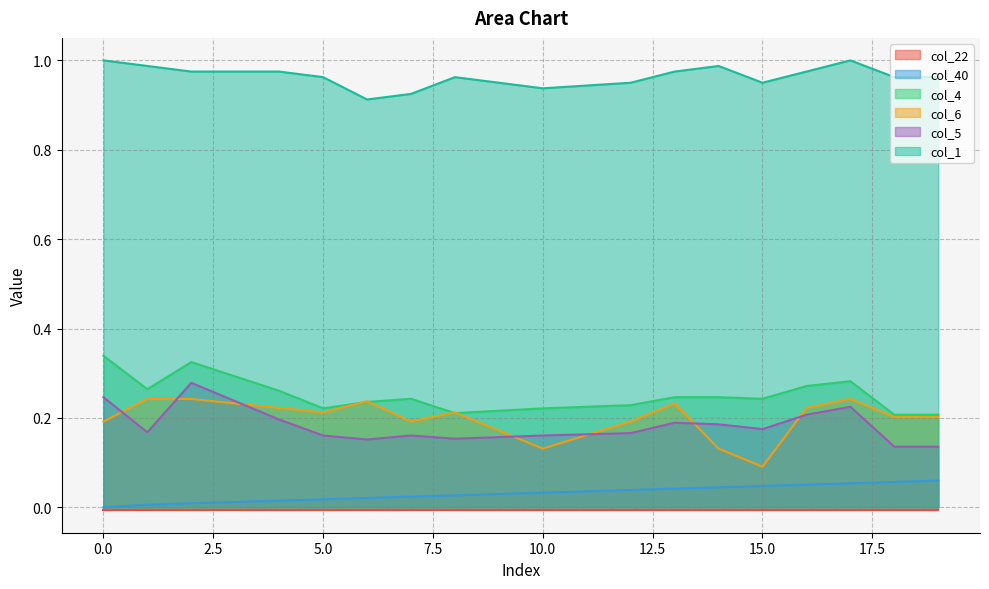

True or false: col_1 and col_6 cross at least once.

False